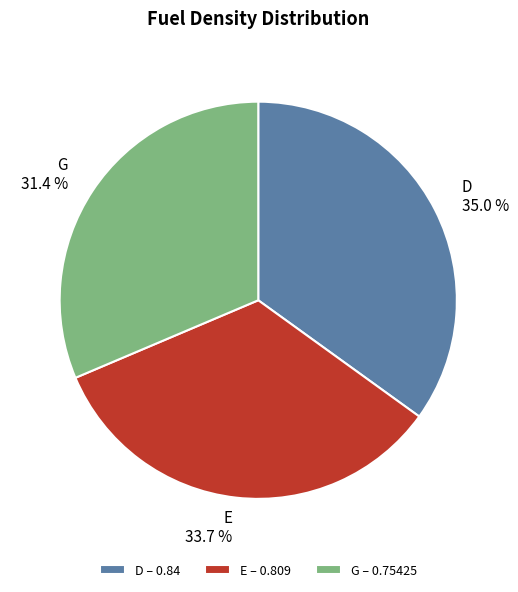

Which category has the biggest portion of the pie?

D